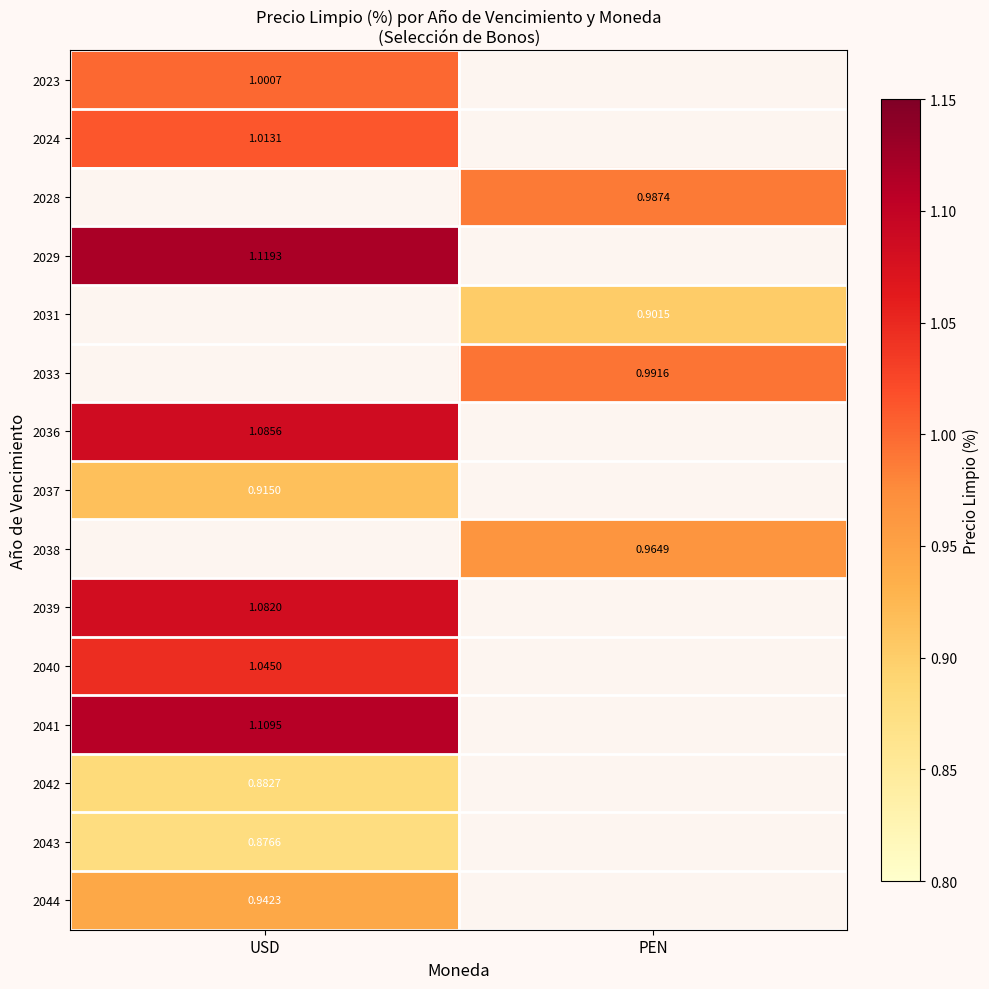

The value of 2038 at PEN is 0.6. True or false?

False